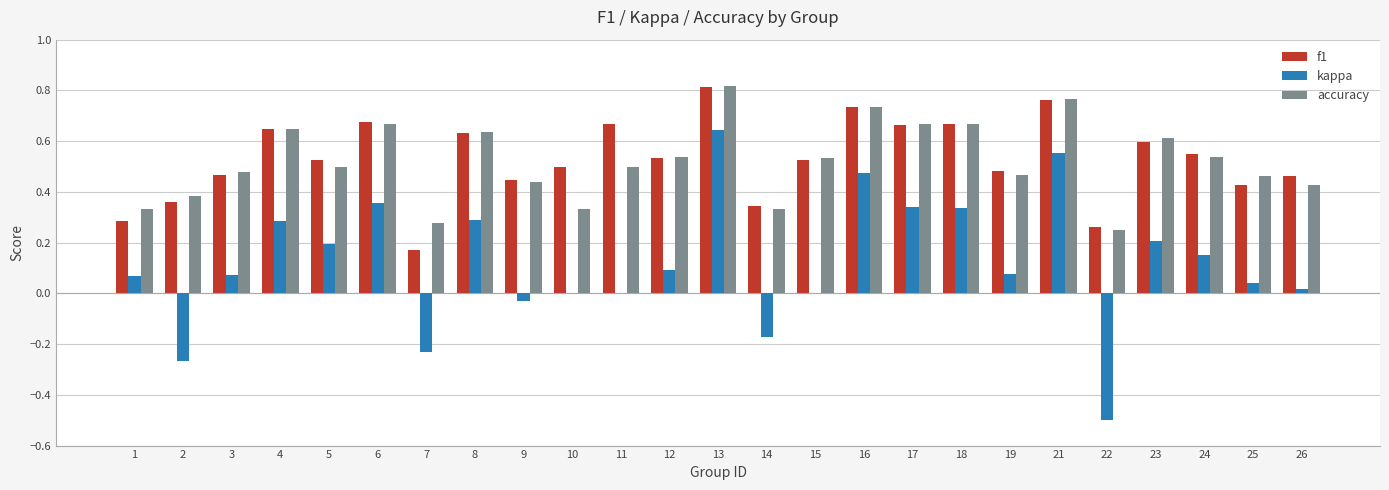

What is the sum of all kappa values?

3.0